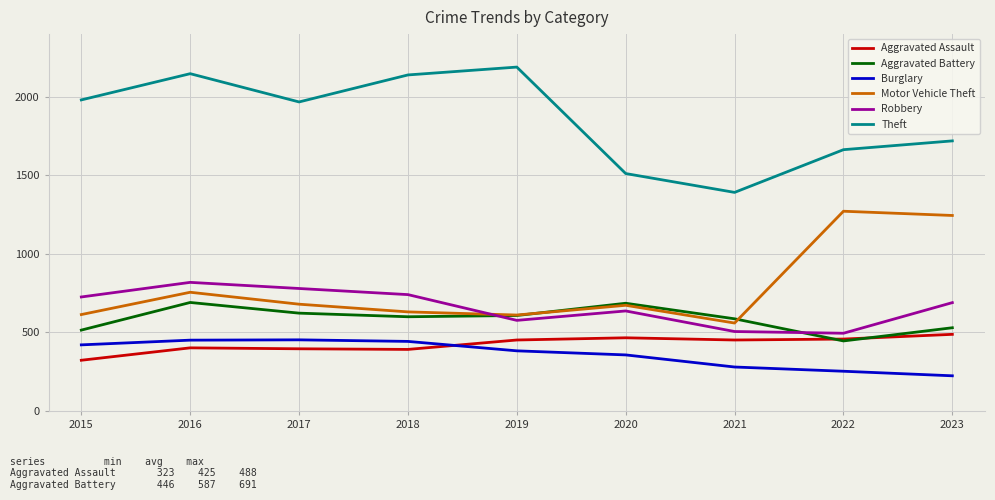

Rank the series at 2018 from highest to lowest value.

Theft, Robbery, Motor Vehicle Theft, Aggravated Battery, Burglary, Aggravated Assault